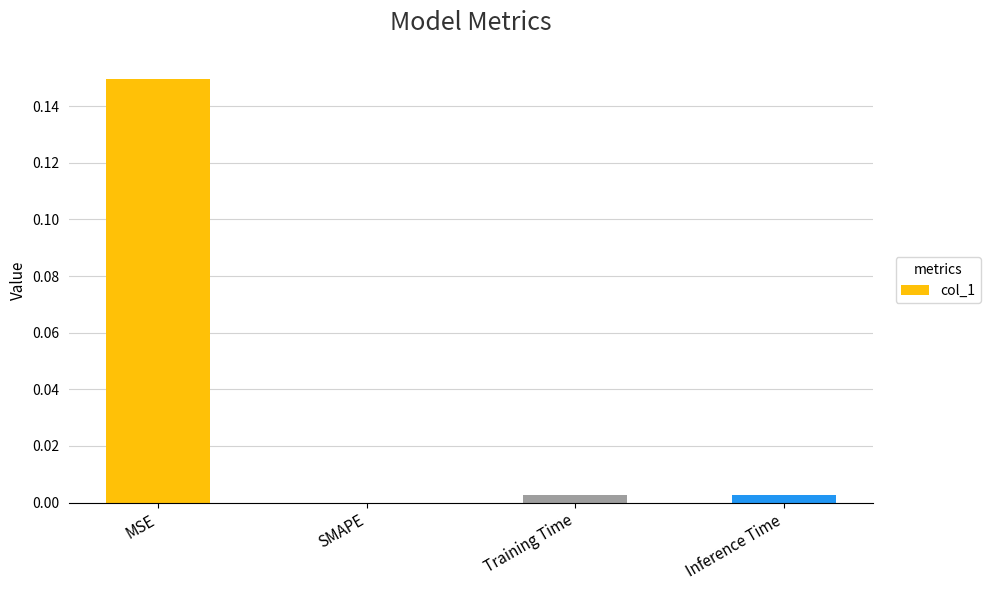

Is it true that the value at SMAPE is 0.0?

True